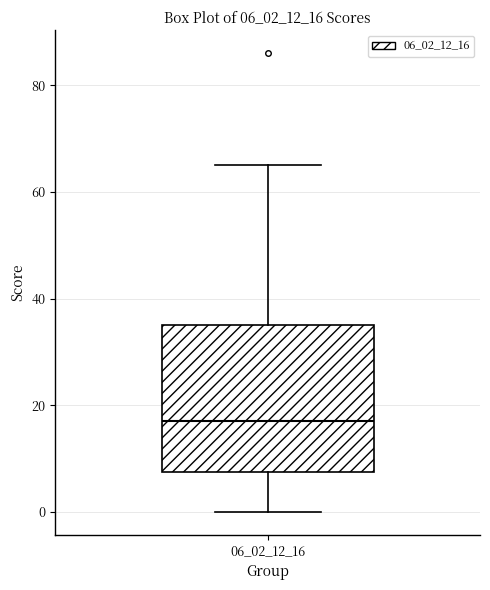

Transcribe this box plot: give where the median line is, the range the box spans, and where the two whiskers end, as read against the y-axis. The values are not printed on the chart, so give them approximately, as read against the axis.

median 18, box 8 to 36, whiskers 0 to 66